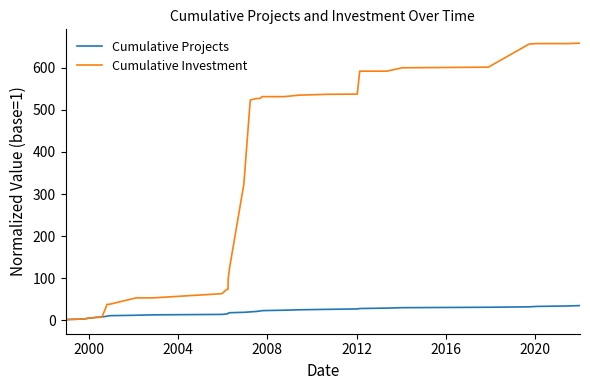

What is the difference between the maximum and minimum values in the Cumulative Projects series?

34.0